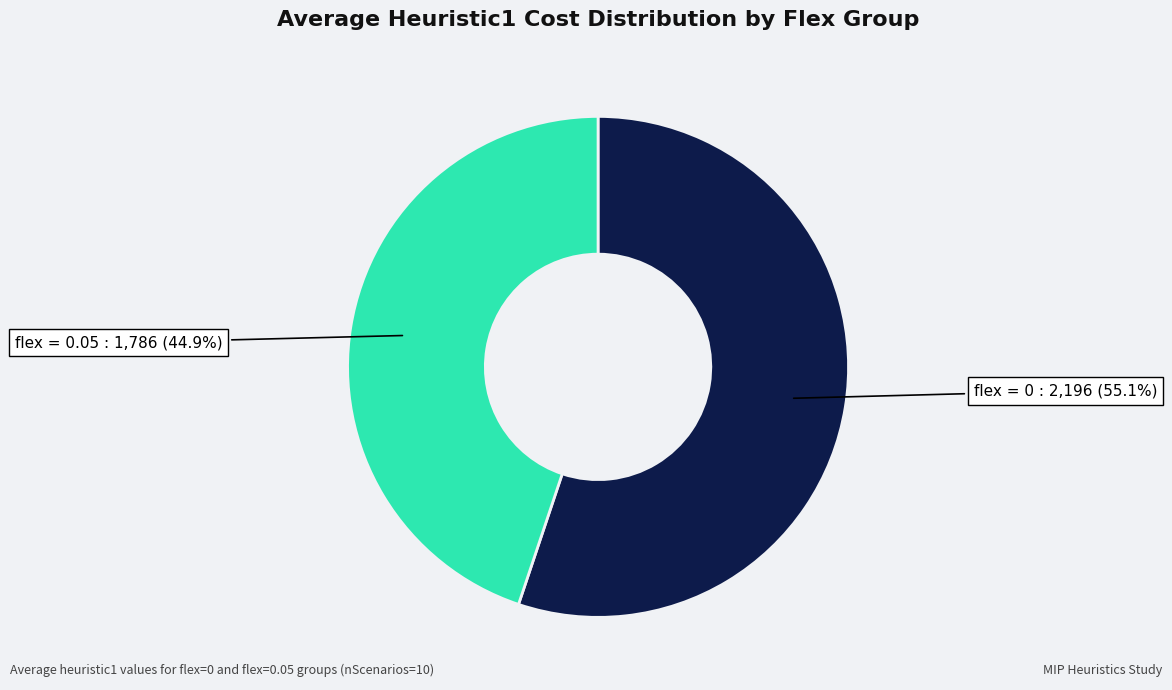

Does any single category account for the majority?

Yes